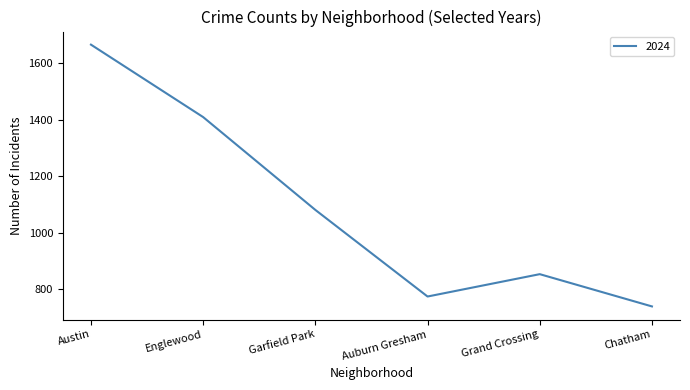

Rank the categories by value from lowest to highest.

Chatham, Auburn Gresham, Grand Crossing, Garfield Park, Englewood, Austin